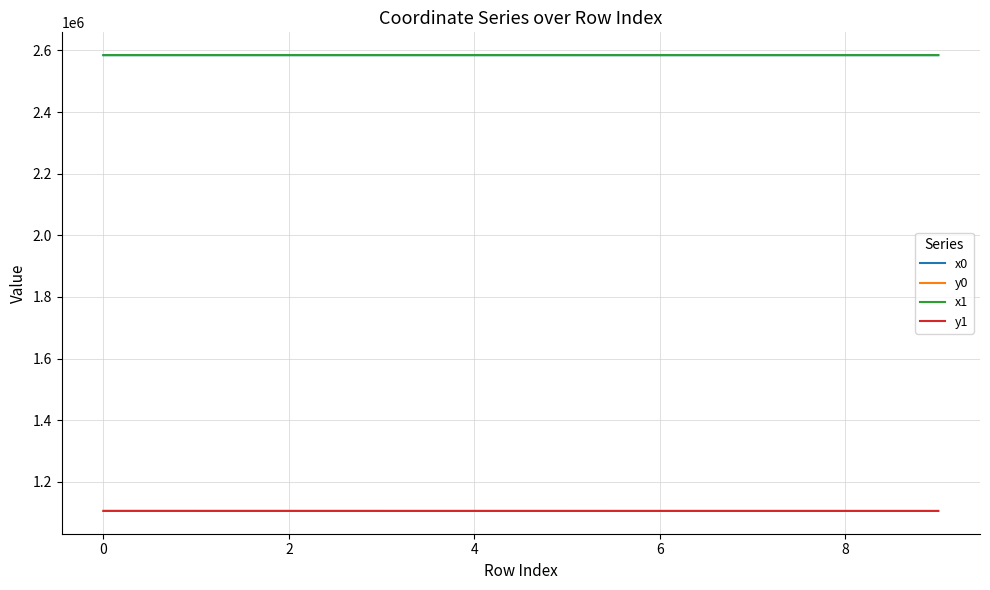

True or false: y0 and x0 intersect in this chart.

False